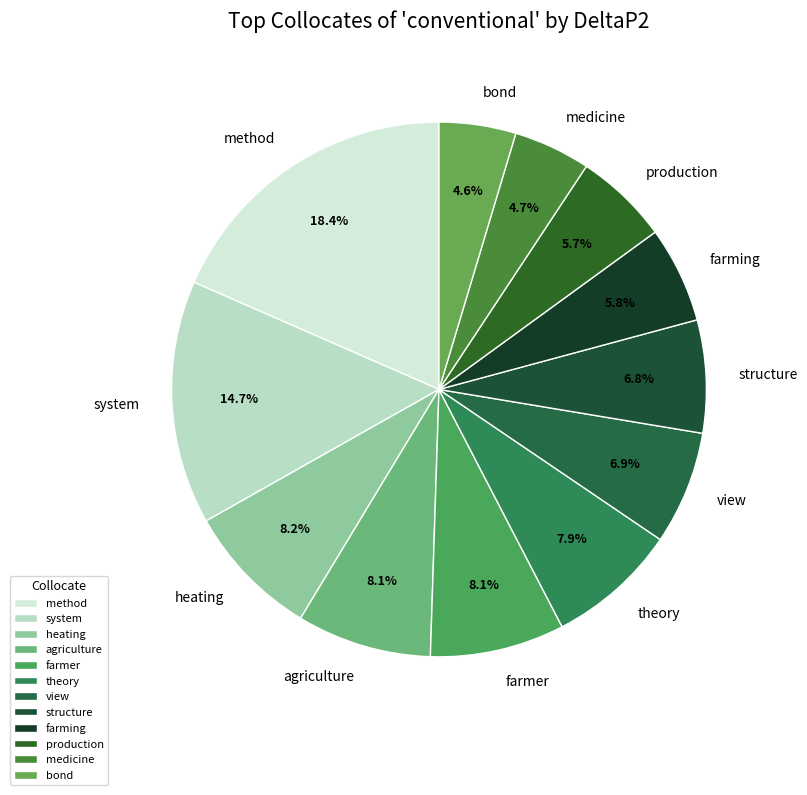

Is the sum of view and medicine greater than half?

No